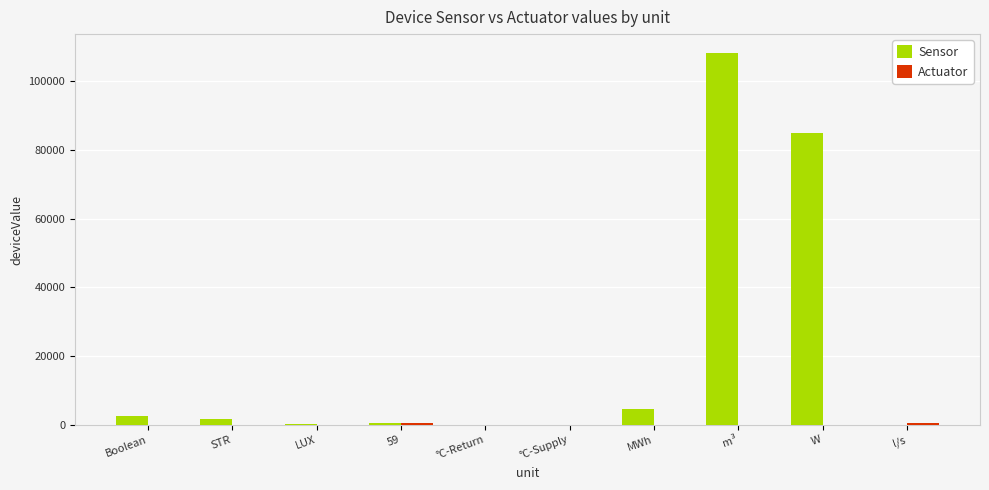

At which category is the sum across all series the highest?

m³